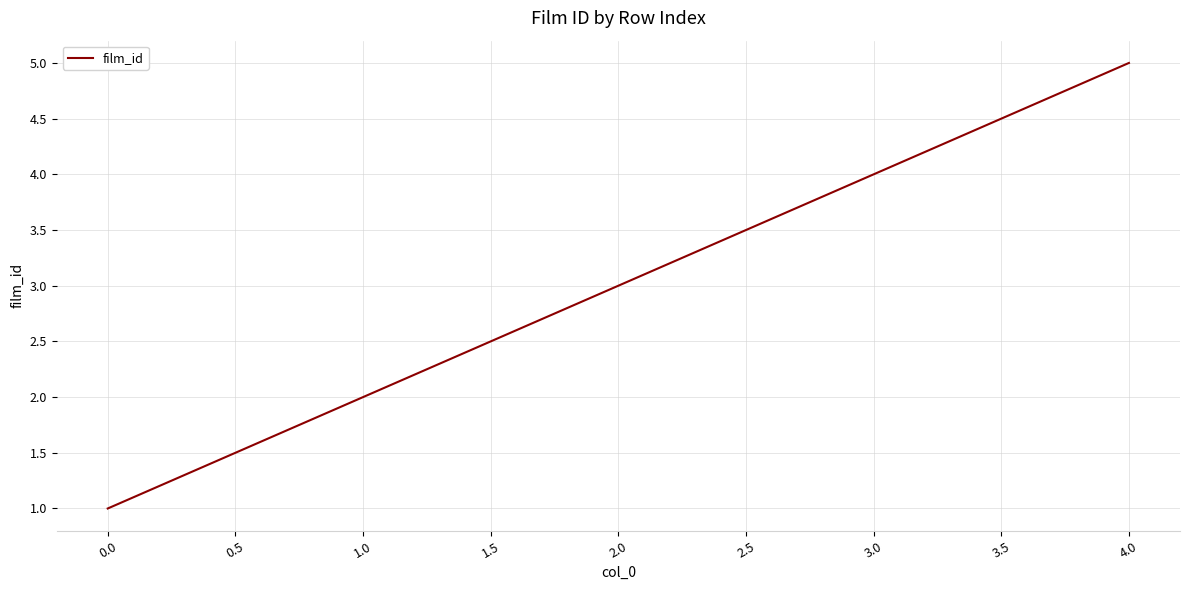

Read the value at 0.0.

1